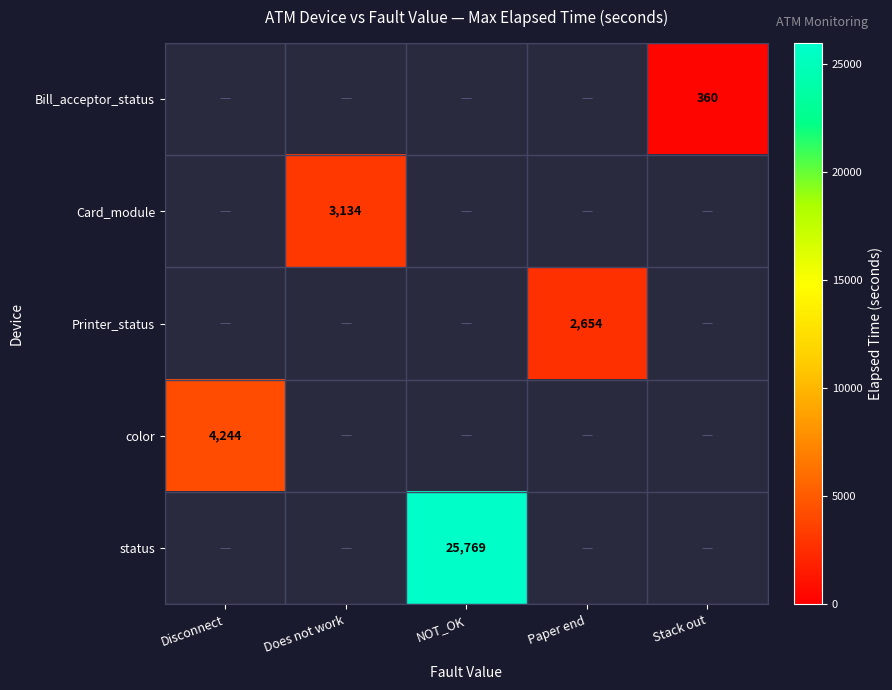

How many series are shown in this chart?

5